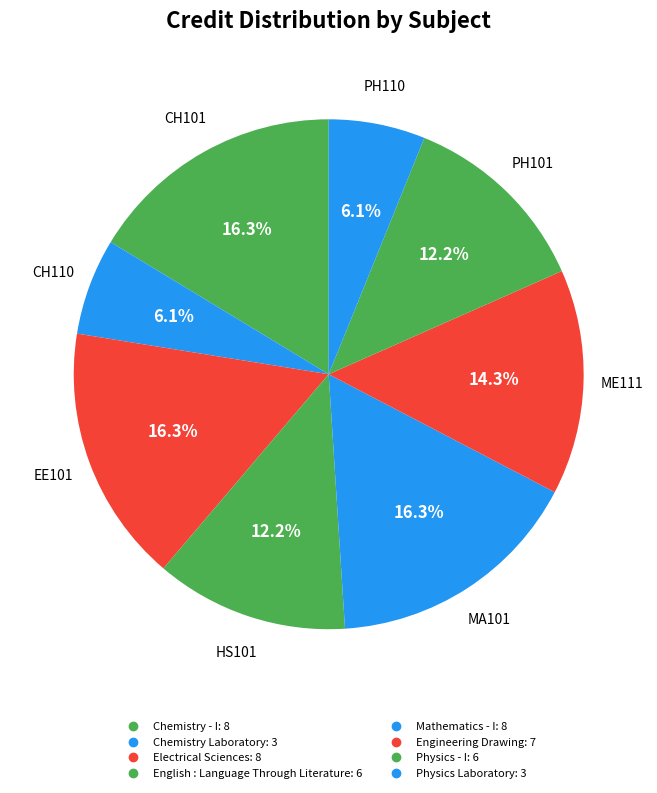

Does Electrical Sciences represent more than half of the total?

No